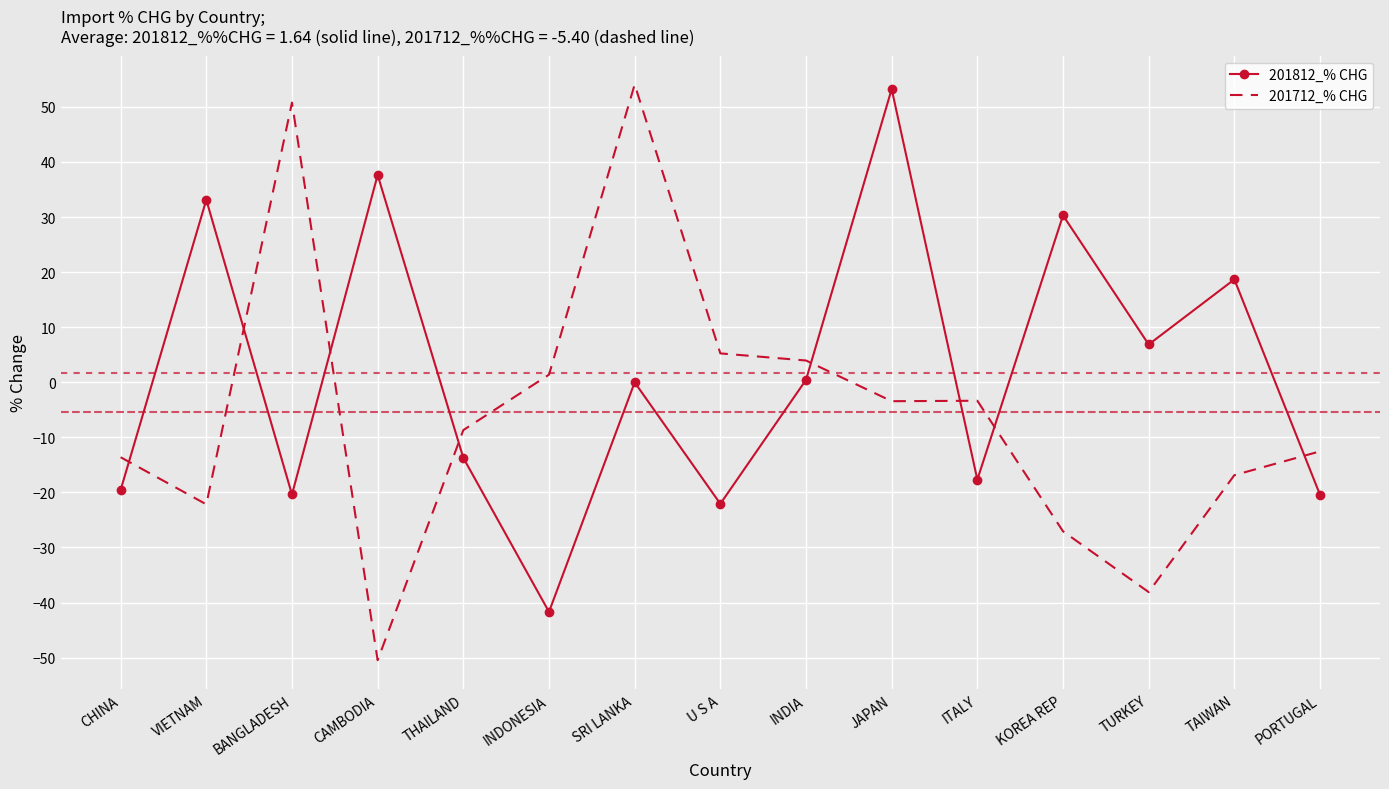

What is the sum of the 201712_% CHG values at TURKEY and U S A?

-32.9